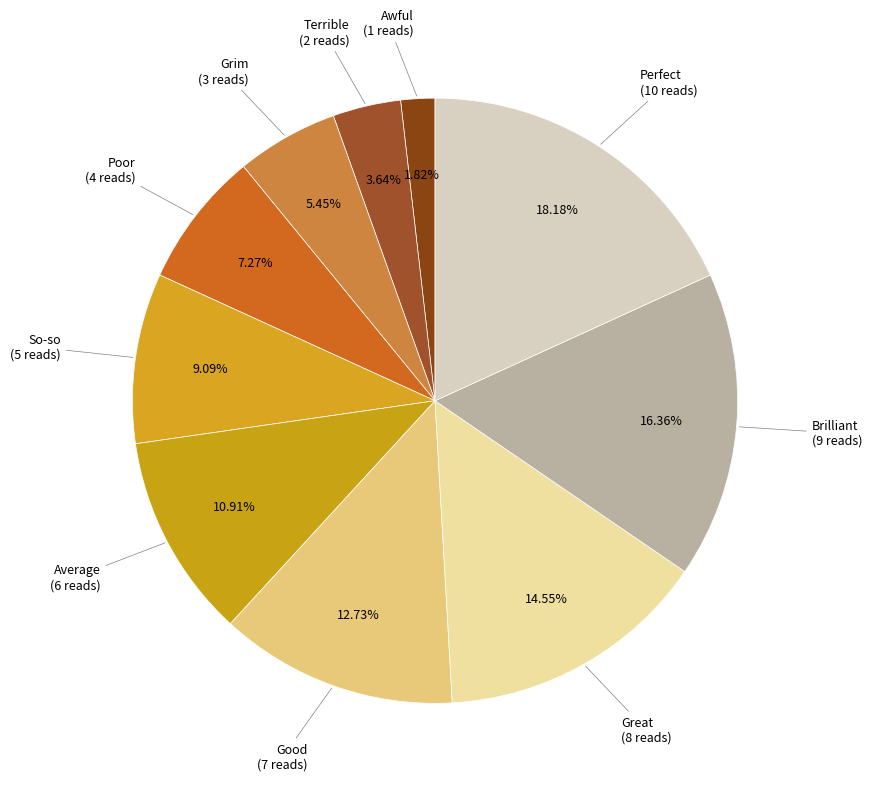

How many slices are in this pie chart?

10